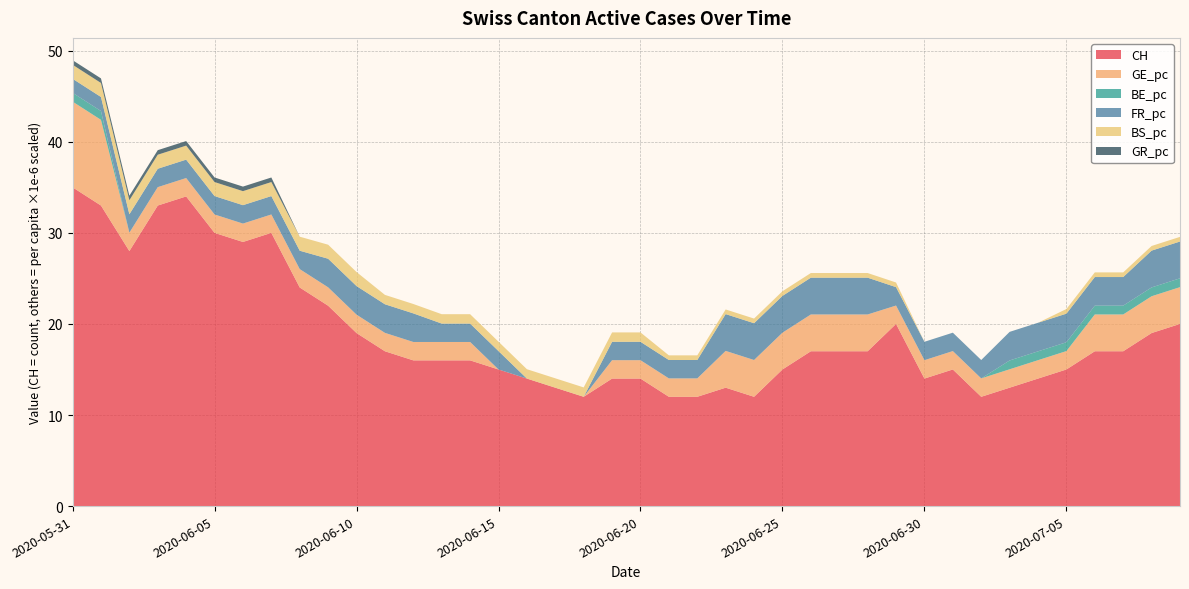

Reading left to right, list all the values displayed in this chart.

CH: 35.0	33.0	28.0	33.0	34.0	30.0	29.0	30.0	24.0	22.0	19.0	17.0	16.0	16.0	16.0	15.0	14.0	13.0	12.0	14.0	14.0	12.0	12.0	13.0	12.0	15.0	17.0	17.0	17.0	20.0	14.0	15.0	12.0	13.0	14.0	15.0	17.0	17.0	19.0	20.0
GE_pc: 9.4	9.4	2.0	2.0	2.0	2.0	2.0	2.0	2.0	2.0	2.0	2.0	2.0	2.0	2.0	0.0	0.0	0.0	0.0	2.0	2.0	2.0	2.0	4.0	4.0	4.0	4.0	4.0	4.0	2.0	2.0	2.0	2.0	2.0	2.0	2.0	4.0	4.0	4.0	4.0
BE_pc: 1.0	1.0	0.0	0.0	0.0	0.0	0.0	0.0	0.0	0.0	0.0	0.0	0.0	0.0	0.0	0.0	0.0	0.0	0.0	0.0	0.0	0.0	0.0	0.0	0.0	0.0	0.0	0.0	0.0	0.0	0.0	0.0	0.0	1.0	1.0	1.0	1.0	1.0	1.0	1.0
FR_pc: 1.5	1.5	2.0	2.0	2.0	2.0	2.0	2.0	2.0	3.1	3.1	3.1	3.1	2.0	2.0	2.0	0.0	0.0	0.0	2.0	2.0	2.0	2.0	4.0	4.0	4.0	4.0	4.0	4.0	2.0	2.0	2.0	2.0	3.1	3.1	3.1	3.1	3.1	4.0	4.0
BS_pc: 1.5	1.5	1.5	1.5	1.5	1.5	1.5	1.5	1.5	1.5	1.5	1.0	1.0	1.0	1.0	1.0	1.0	1.0	1.0	1.0	1.0	0.5	0.5	0.5	0.5	0.5	0.5	0.5	0.5	0.5	0.0	0.0	0.0	0.0	0.0	0.5	0.5	0.5	0.5	0.5
GR_pc: 0.5	0.5	0.5	0.5	0.5	0.5	0.5	0.5	0.0	0.0	0.0	0.0	0.0	0.0	0.0	0.0	0.0	0.0	0.0	0.0	0.0	0.0	0.0	0.0	0.0	0.0	0.0	0.0	0.0	0.0	0.0	0.0	0.0	0.0	0.0	0.0	0.0	0.0	0.0	0.0